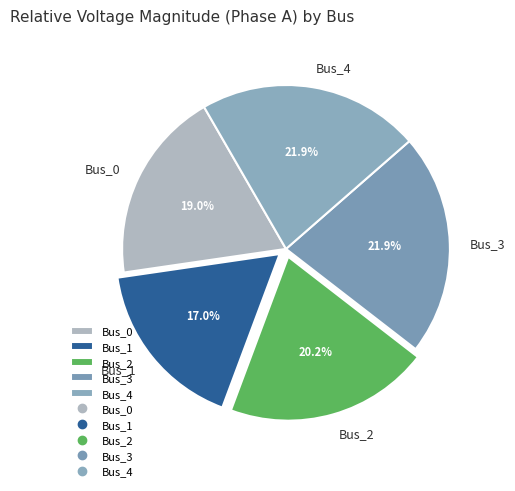

What is the ratio of the value at Bus_1 to the value at Bus_4?

0.8